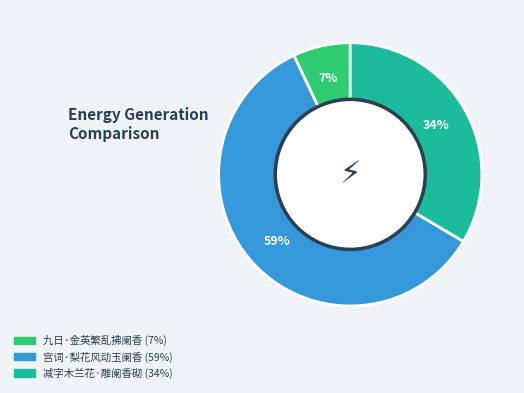

Between 宫词·梨花风动玉阑香 and 减字木兰花·雕阑香砌, which is larger?

宫词·梨花风动玉阑香